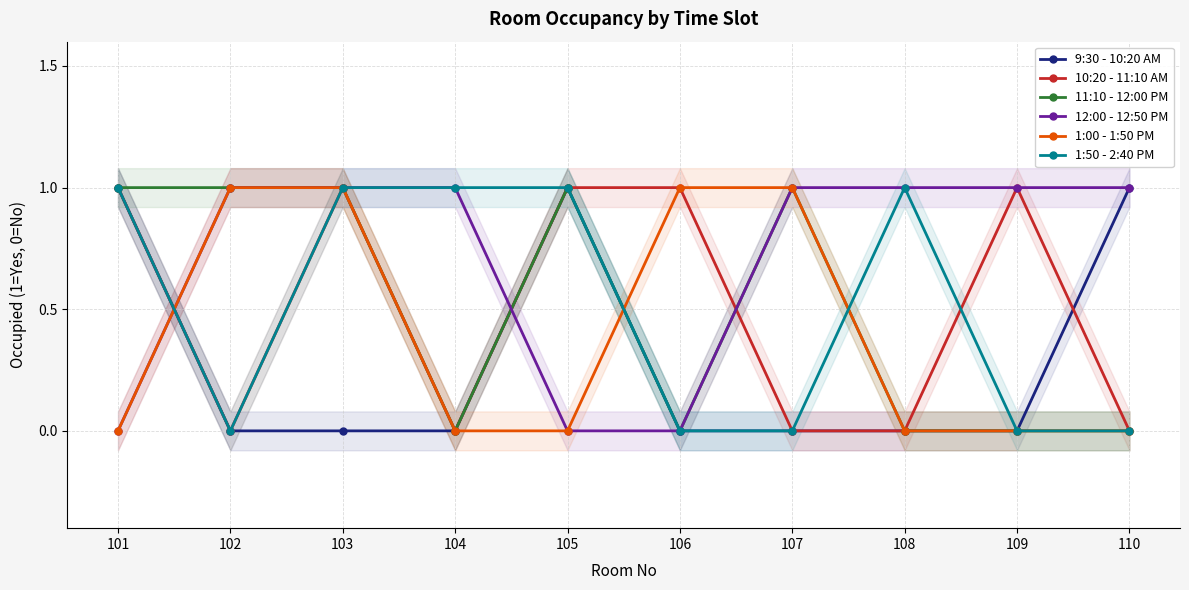

What is the greatest value displayed?

1